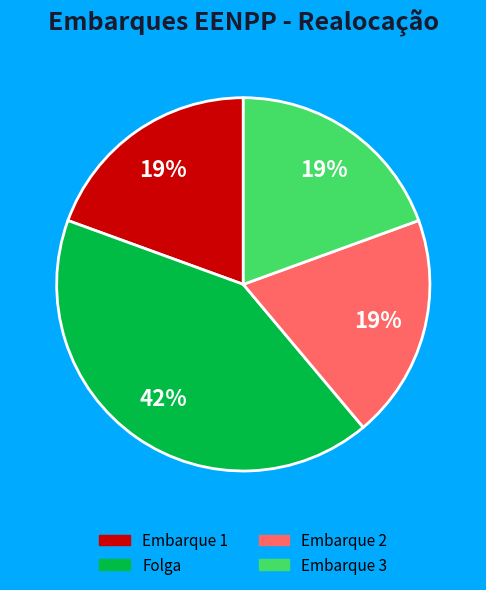

Is there a majority slice in this chart?

No